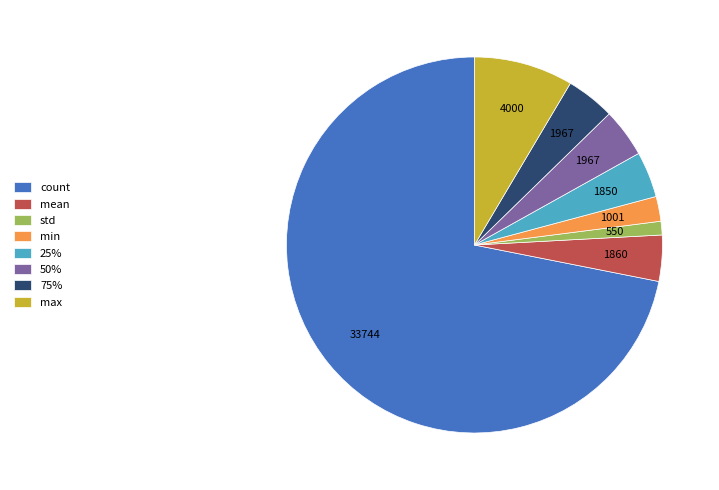

How many slices are in this pie chart?

8